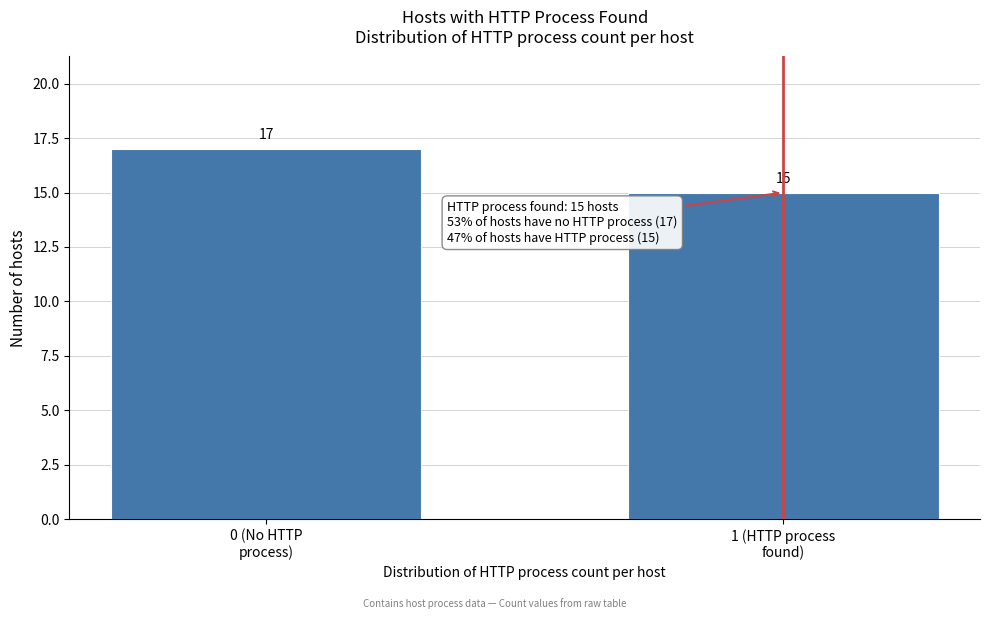

Reading left to right, list all the values displayed in this chart.

17	15